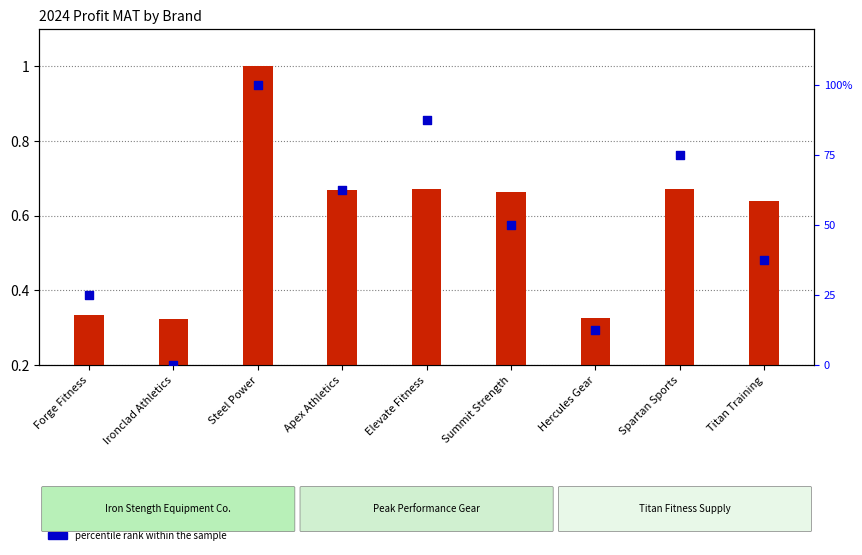

What are all the series names shown in the legend?

count, percentile rank within the sample